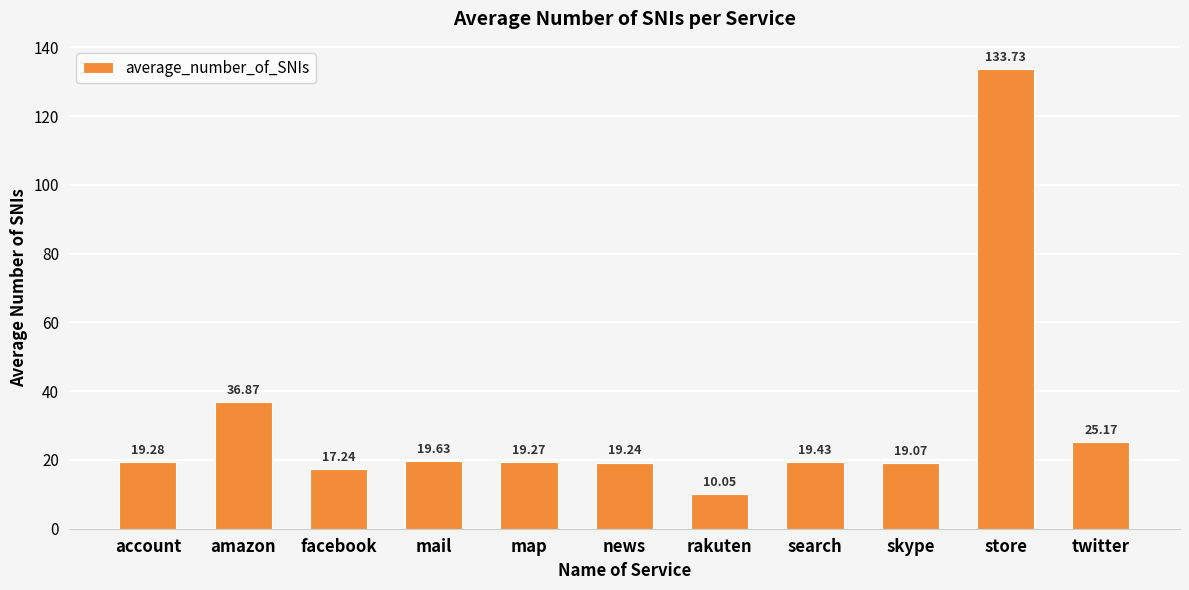

What is the value of the 8th bar from the left?

19.4